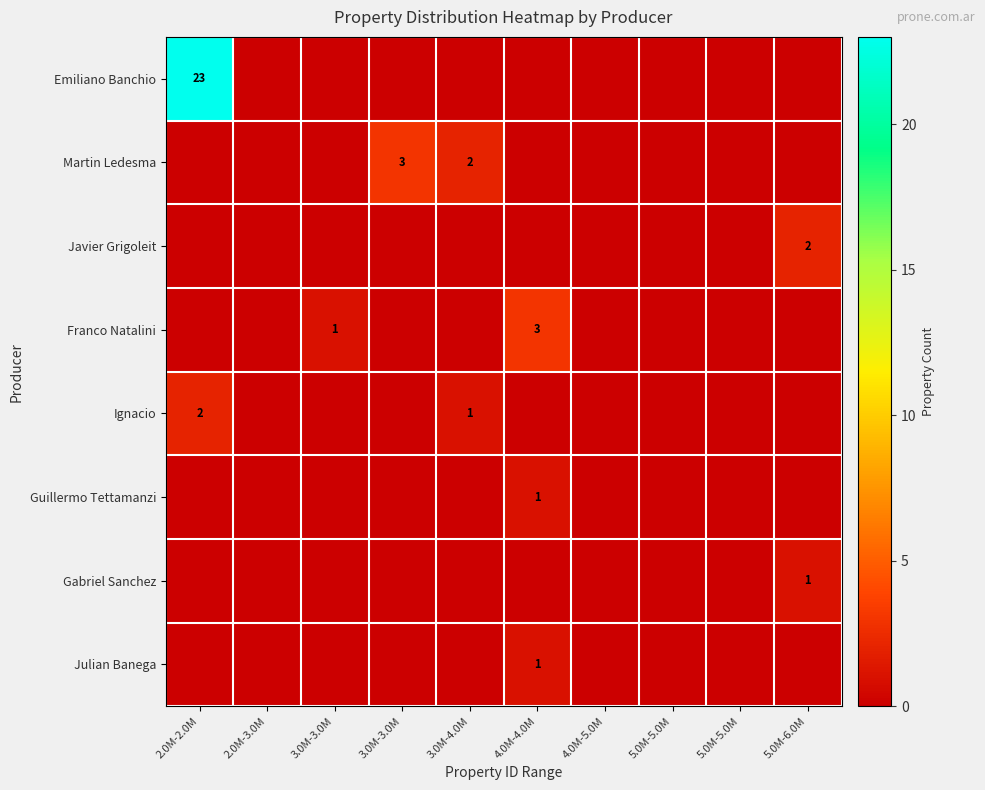

What is the maximum value shown in the chart?

23